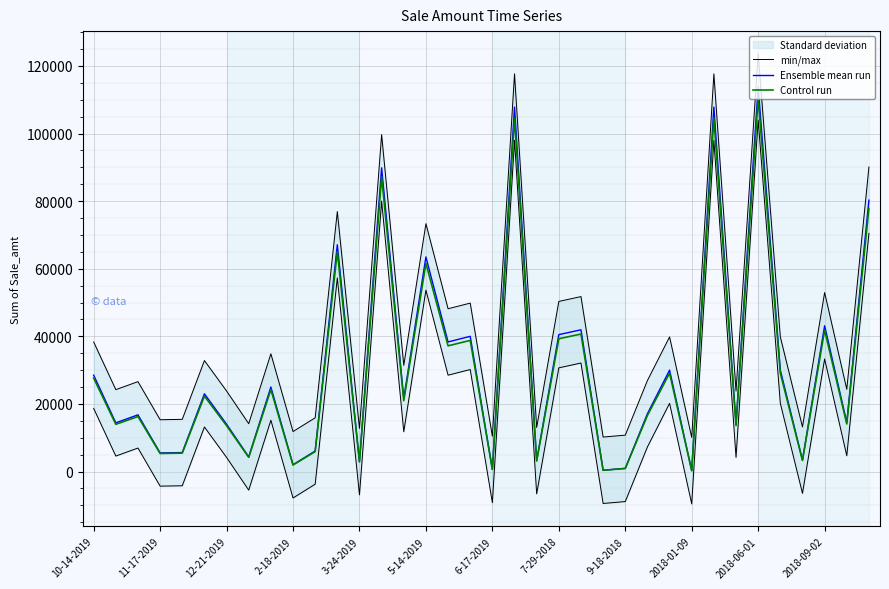

Which category has the highest value in the Ensemble mean run series?

2018-06-01